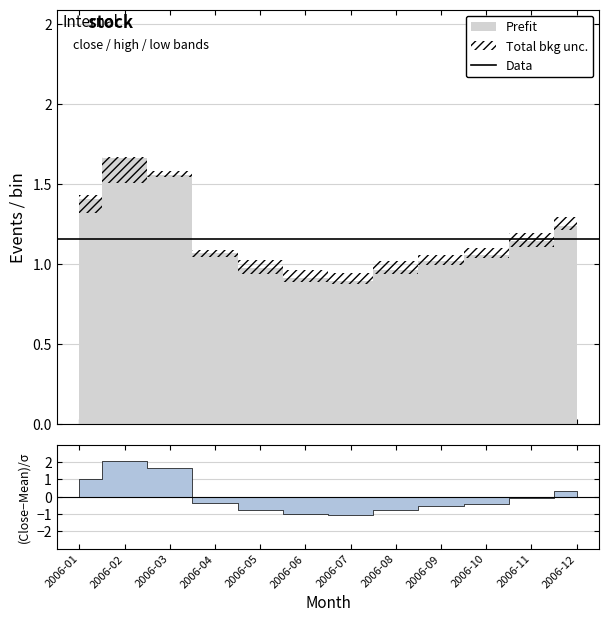

Where does the high series first go above 1?

2006-01